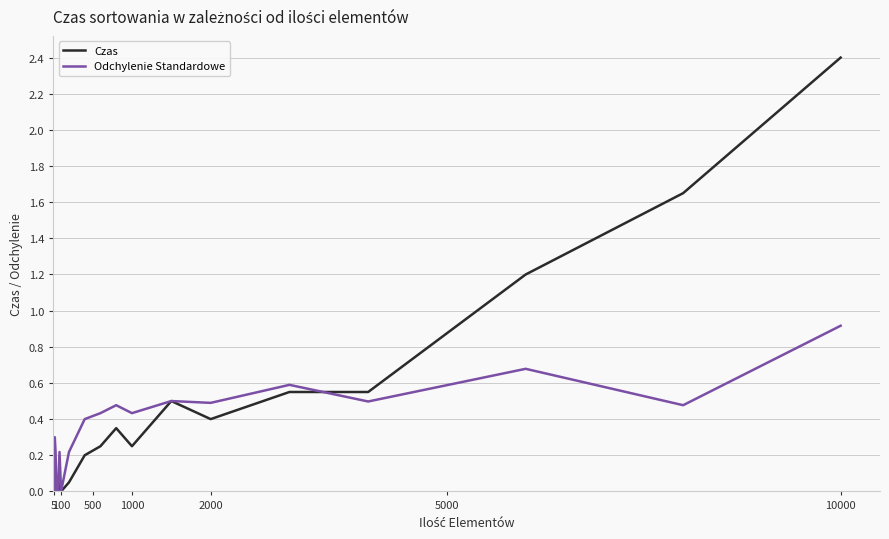

Does the chart display data point markers on the line(s)?

No